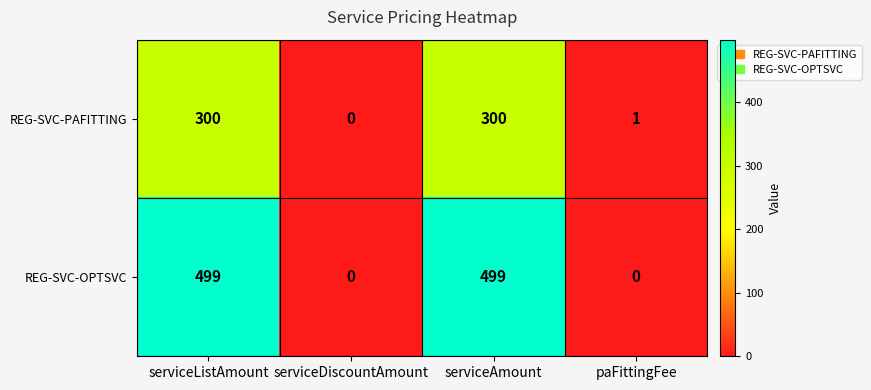

What is the sum of all REG-SVC-OPTSVC values?

998